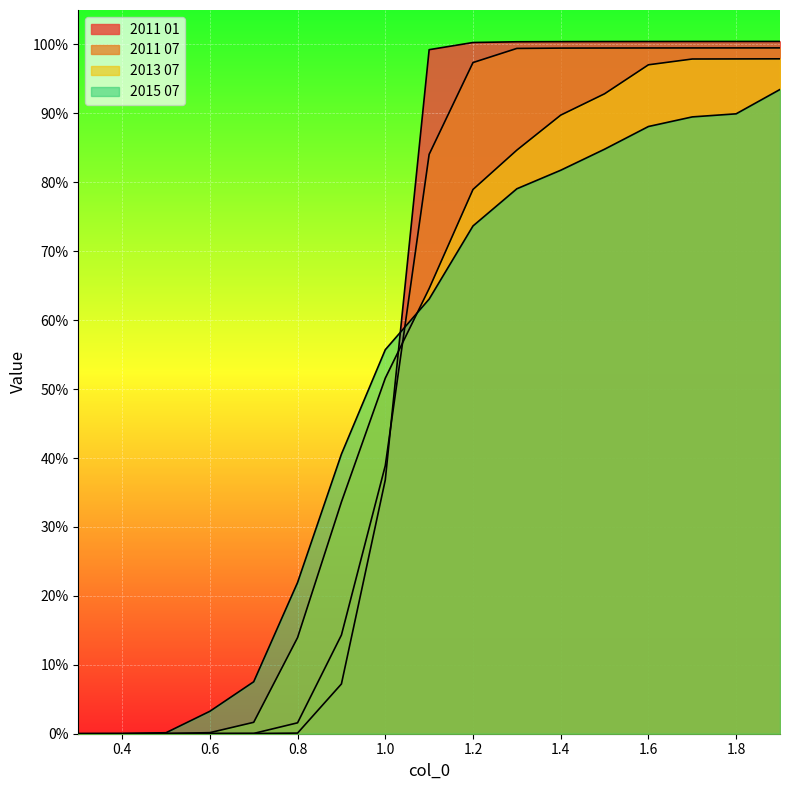

What is the difference between the maximum and minimum values in the 2015 07 series?

0.9